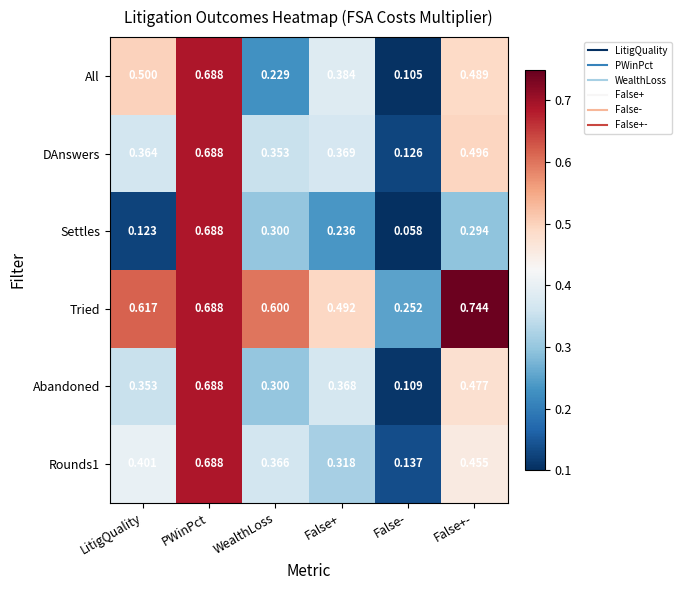

At which label is All closest to 0?

False-